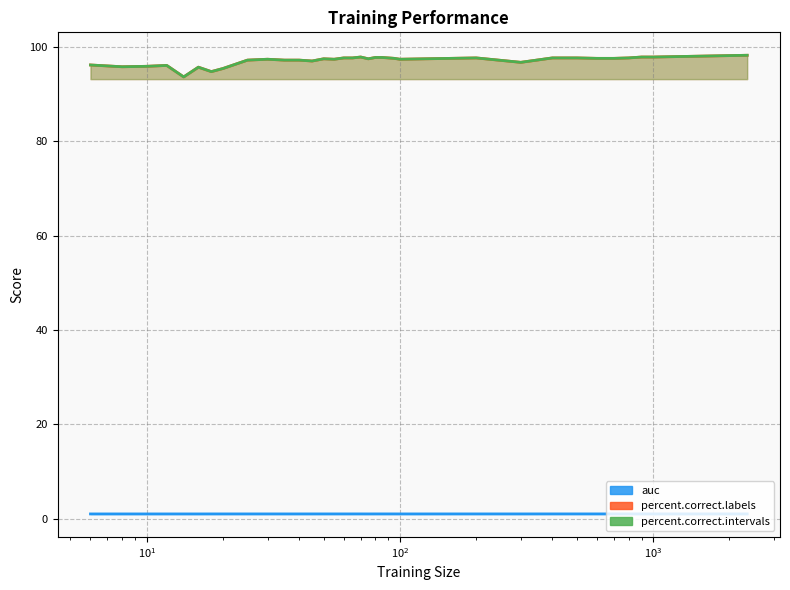

In auc, how many points are higher than both neighbors (excluding endpoints)?

9